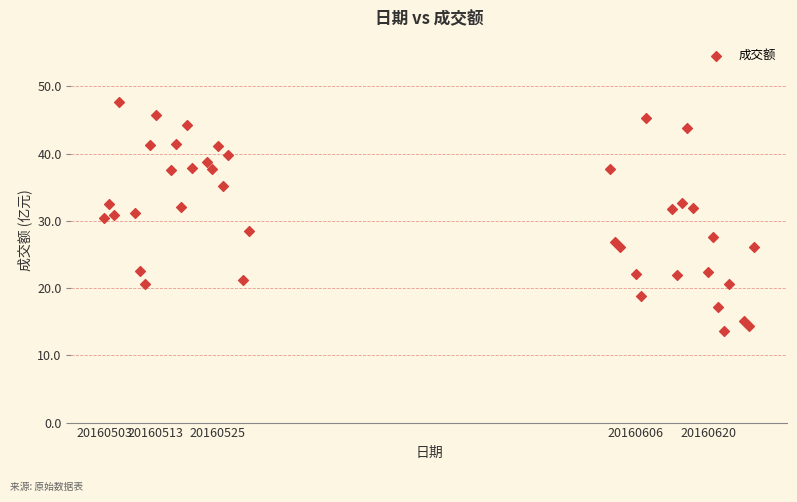

What is the range of Y values (max minus min)?

34.0